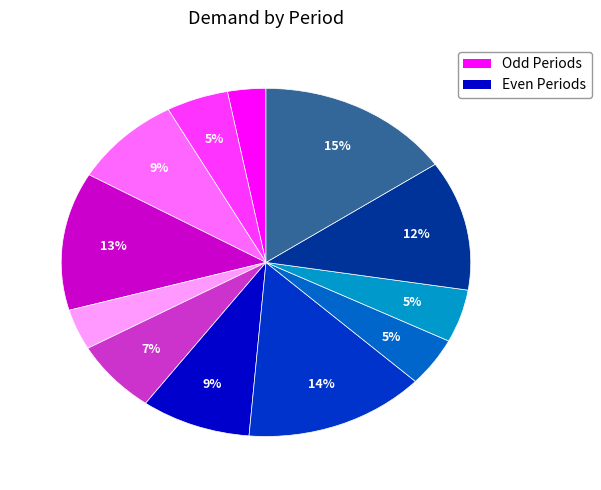

Does any single category account for the majority?

No